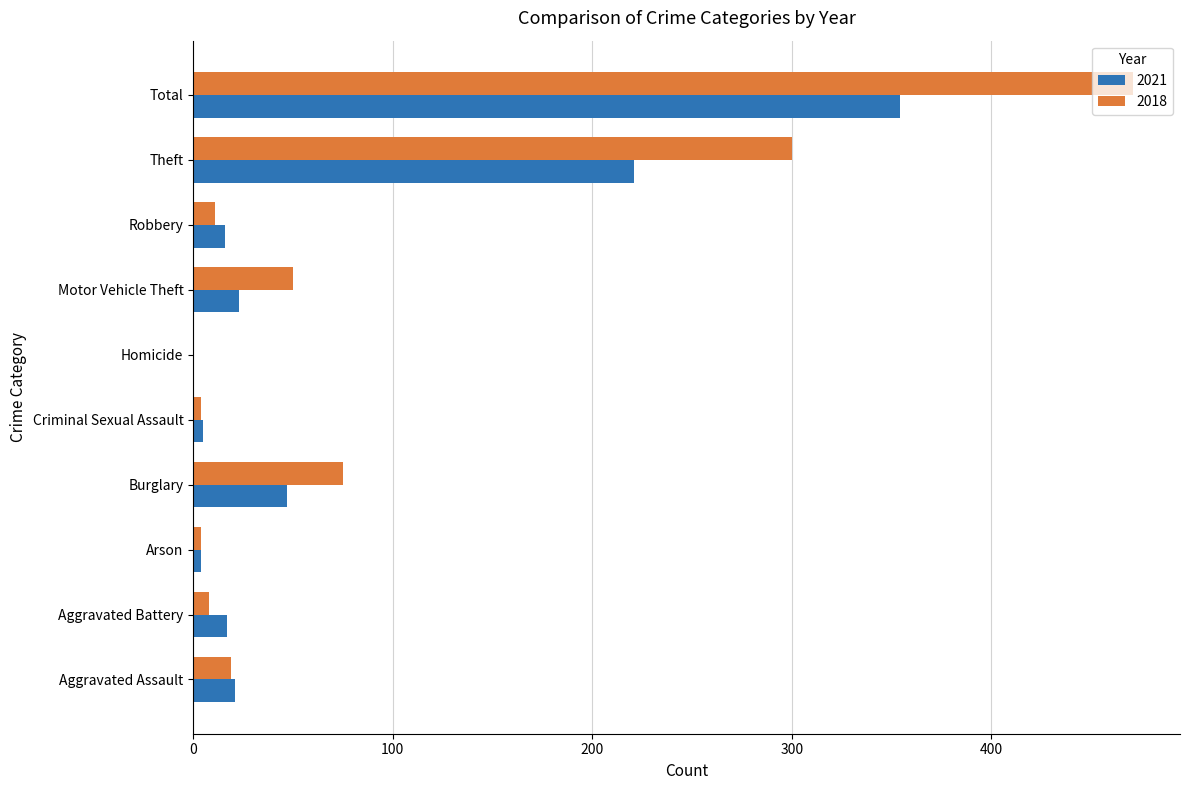

Is it true that 2018 equals 300 at Theft?

True